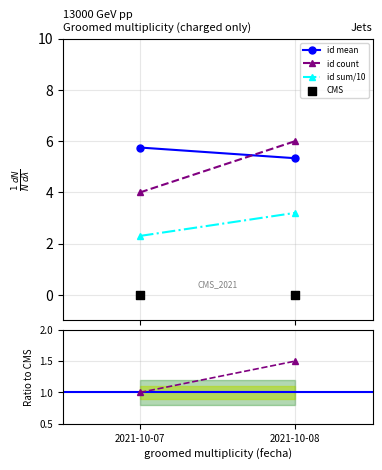

Which series contains the highest Y value?

id count